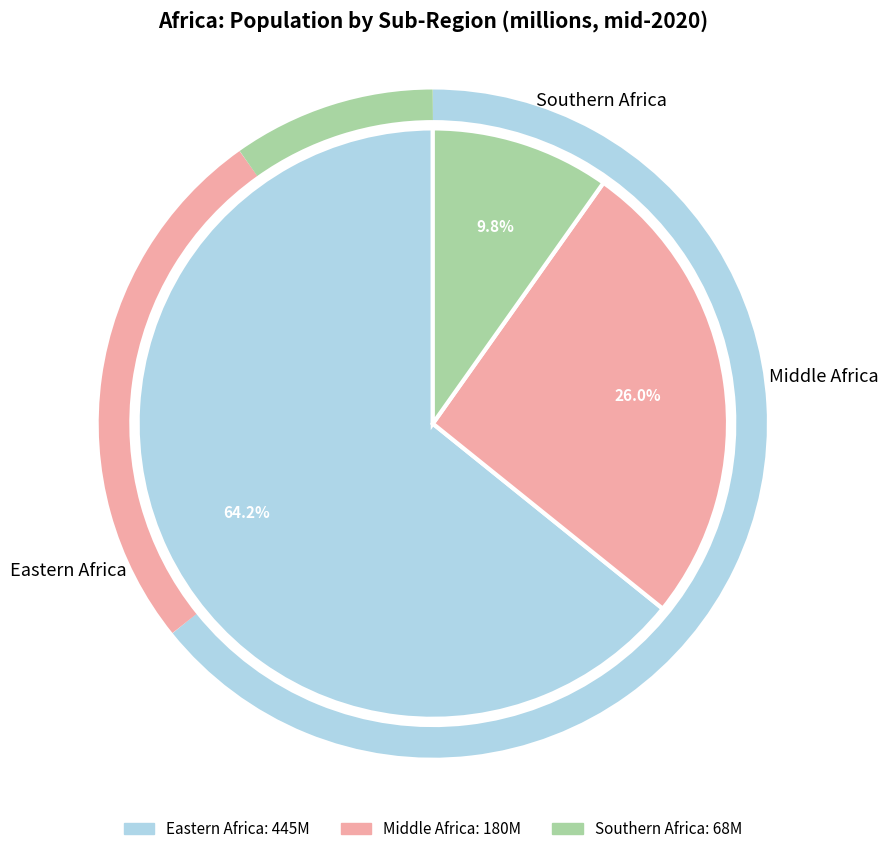

To the nearest percent, what percentage of the pie is Southern Africa?

10%